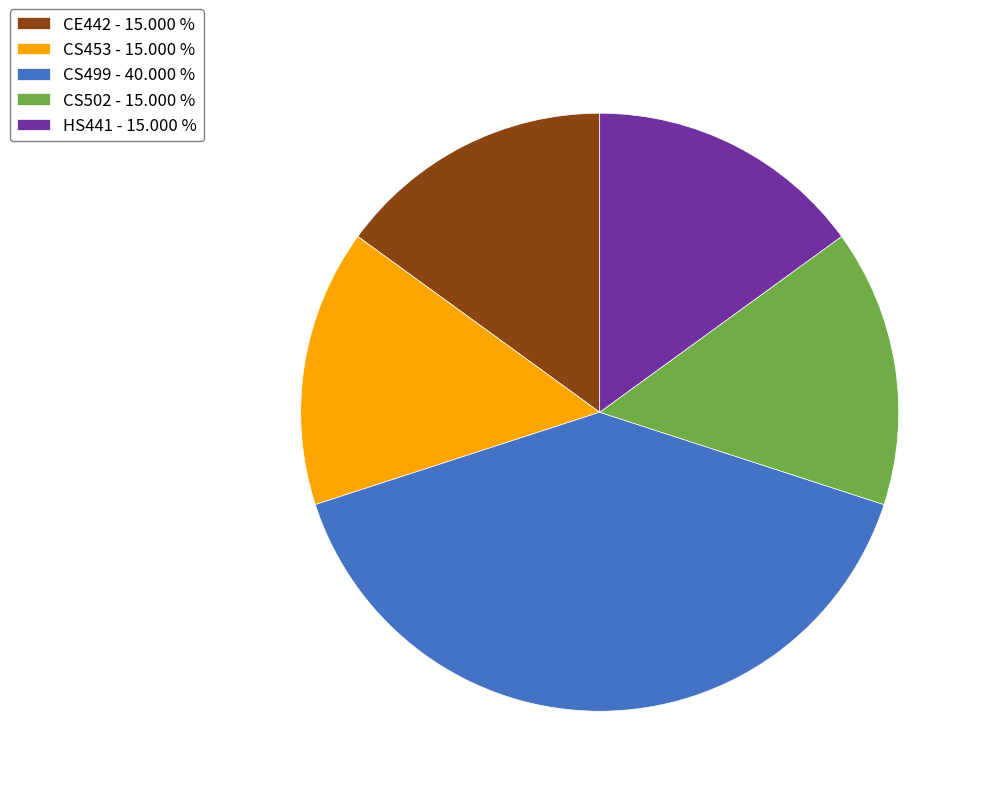

Combined, do HS441 - 15.000 % and CS453 - 15.000 % account for over 50%?

No